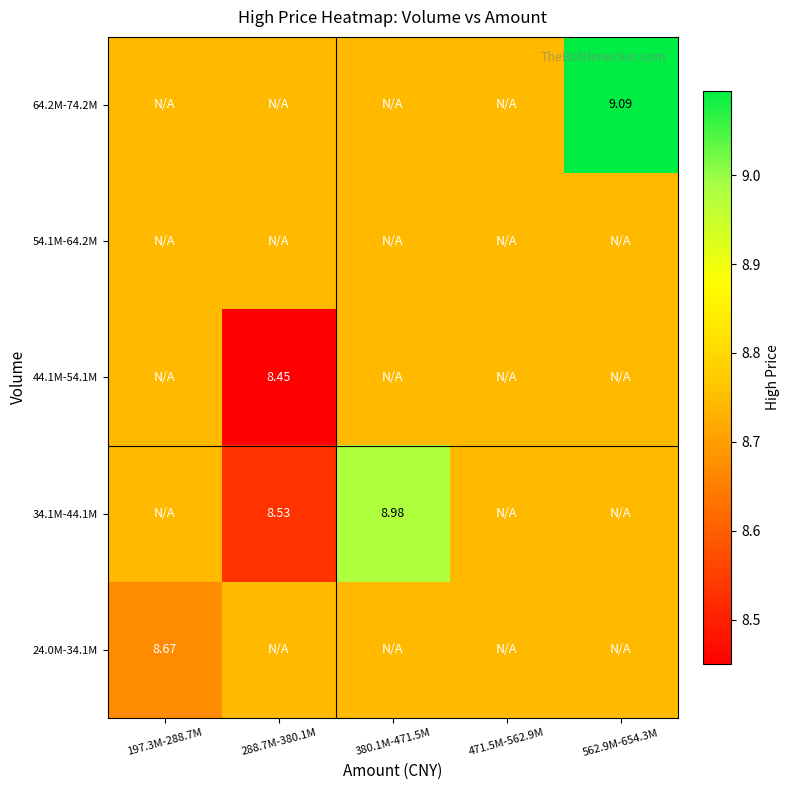

What is the greatest value displayed?

9.1